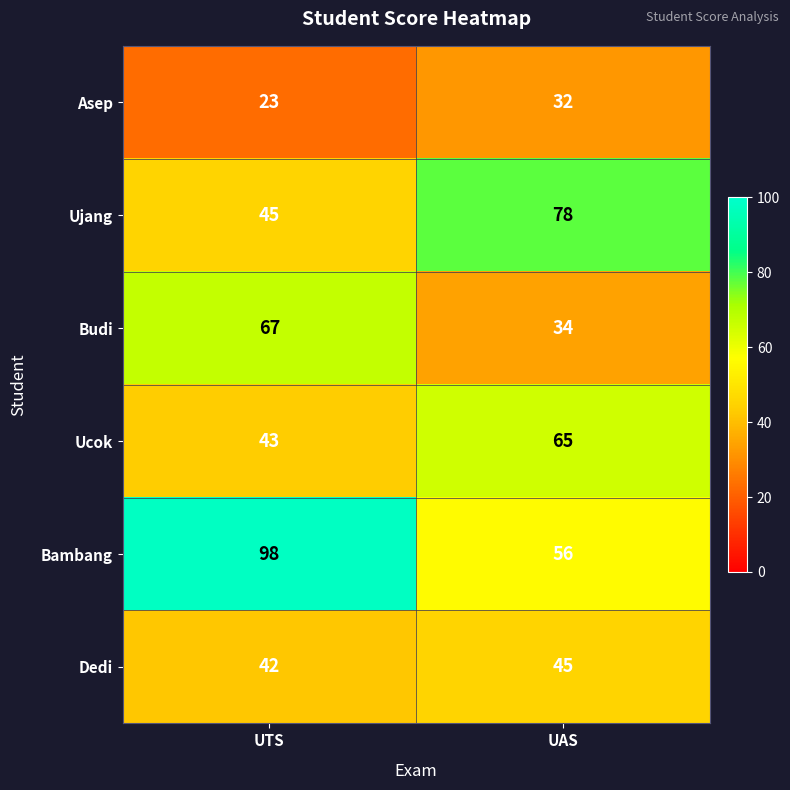

What is the difference between the Ucok values at UAS and UTS?

22